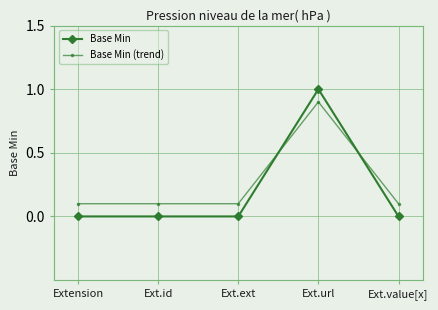

What is the sum of all Base Min (trend) values?

1.3